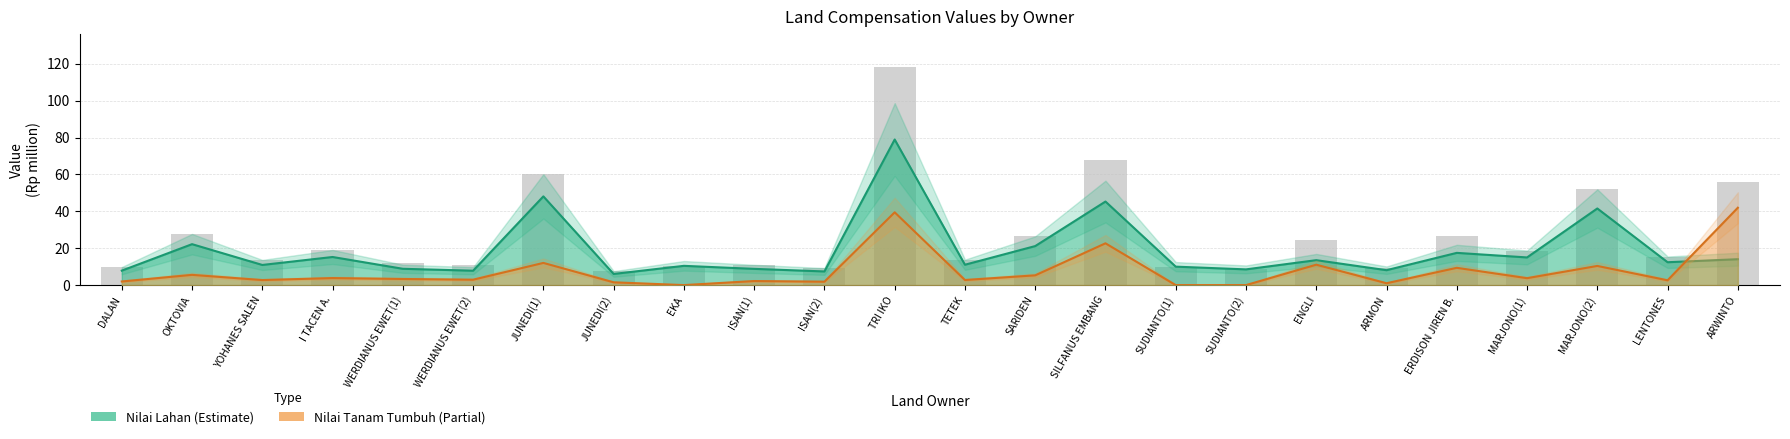

Where is Total (Rp juta) nearest to the value 62?

JUNEDI(1)